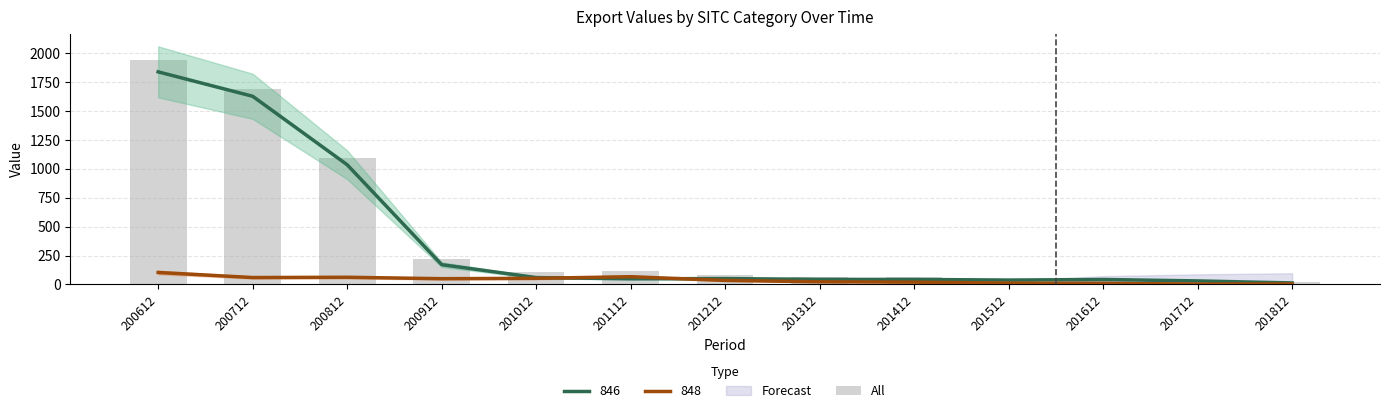

What is the value of the 7th bar from the left?

84.7